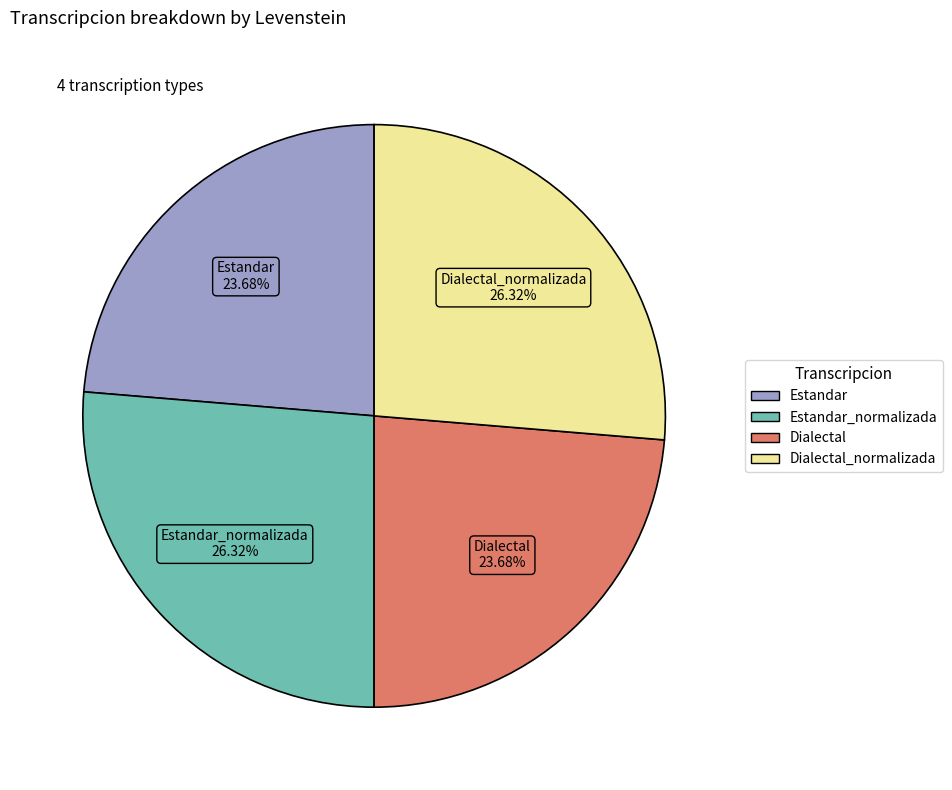

How many slices are in this pie chart?

4